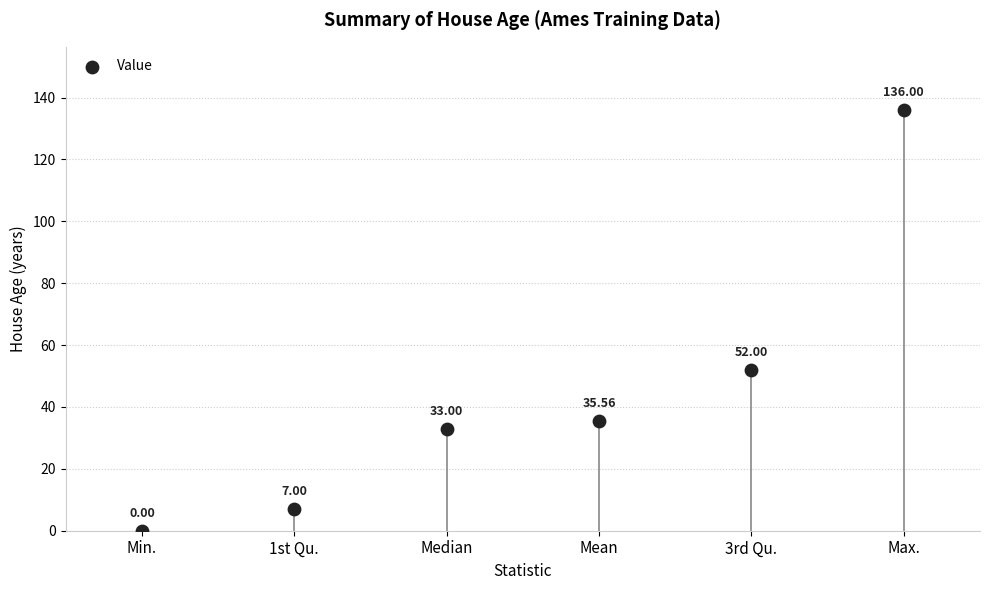

What is the range of Y values (max minus min)?

136.0